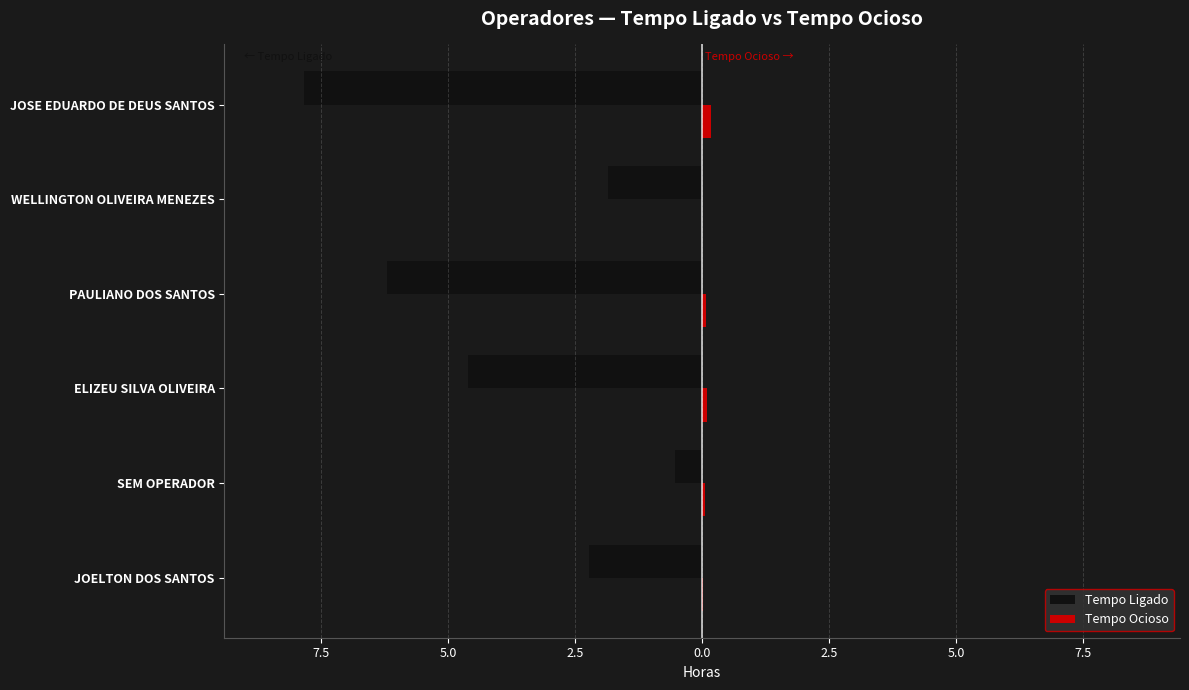

Which series has the widest spread of values?

Tempo Ligado